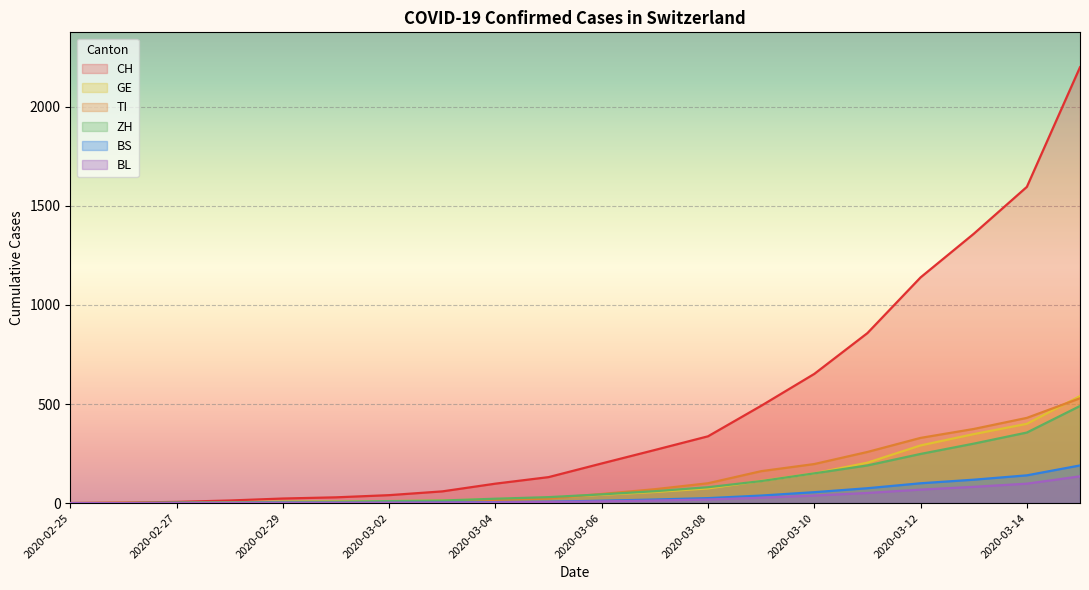

What are all the series names shown in the legend?

CH, GE, TI, ZH, BS, BL